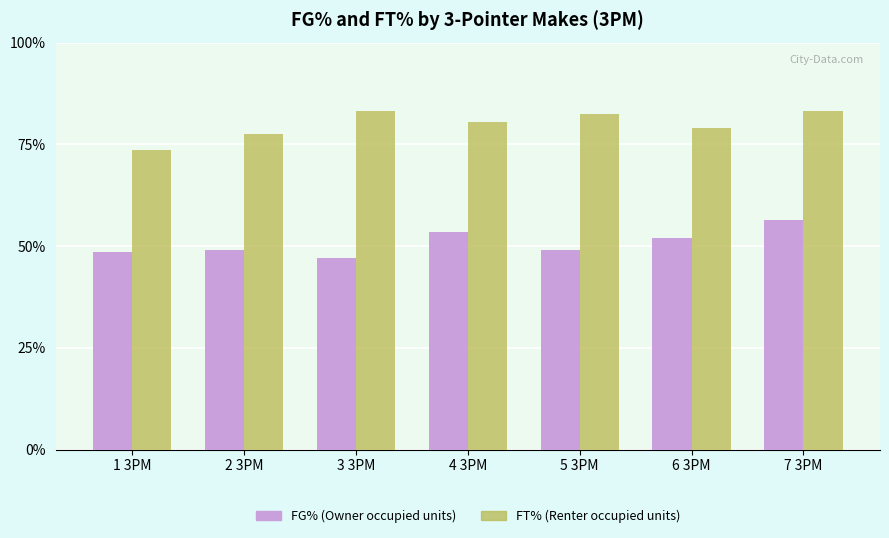

What position from the right is 6 3PM?

2